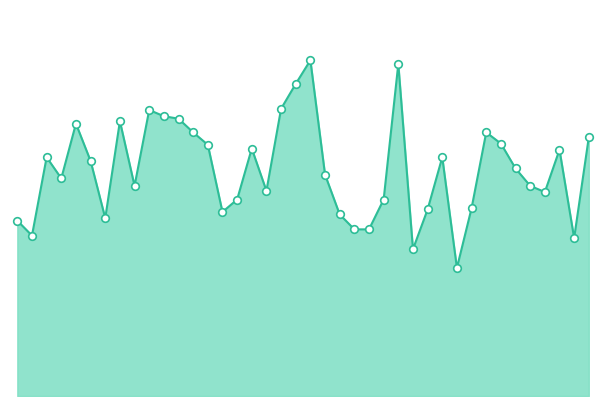

Is this an area chart (filled region under the line)?

Yes